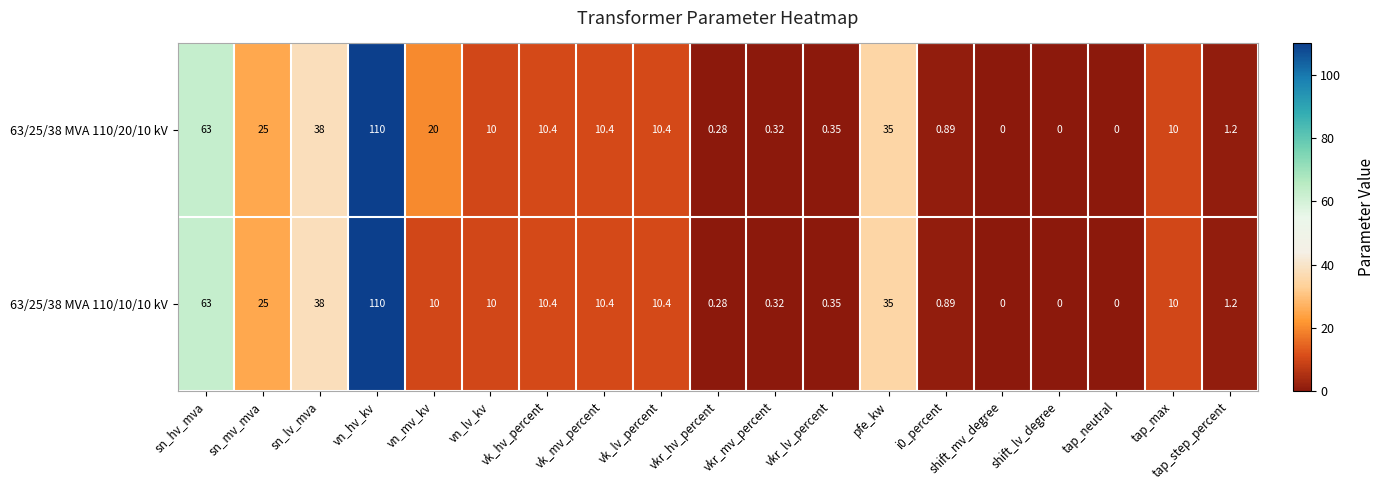

How many distinct data groups are displayed?

2